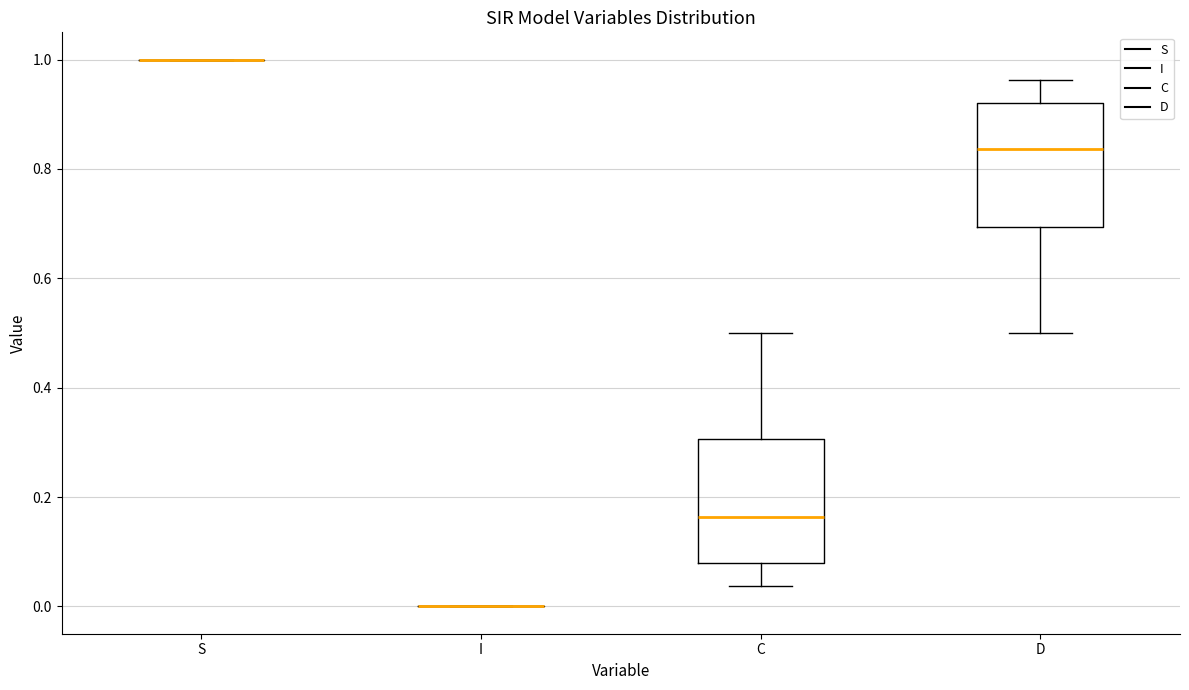

Reading left to right, read every box against the y-axis: the position of its median line, the range the box covers, and the ends of its whiskers. The values are not printed on the chart, so give them approximately, as read against the axis.

S: box collapsed to a line at 1.00, whiskers 1.00 to 1.00
I: box collapsed to a line at 0.00, whiskers 0.00 to 0.00
C: median 0.16, box 0.08 to 0.30, whiskers 0.04 to 0.50
D: median 0.84, box 0.70 to 0.92, whiskers 0.50 to 0.96